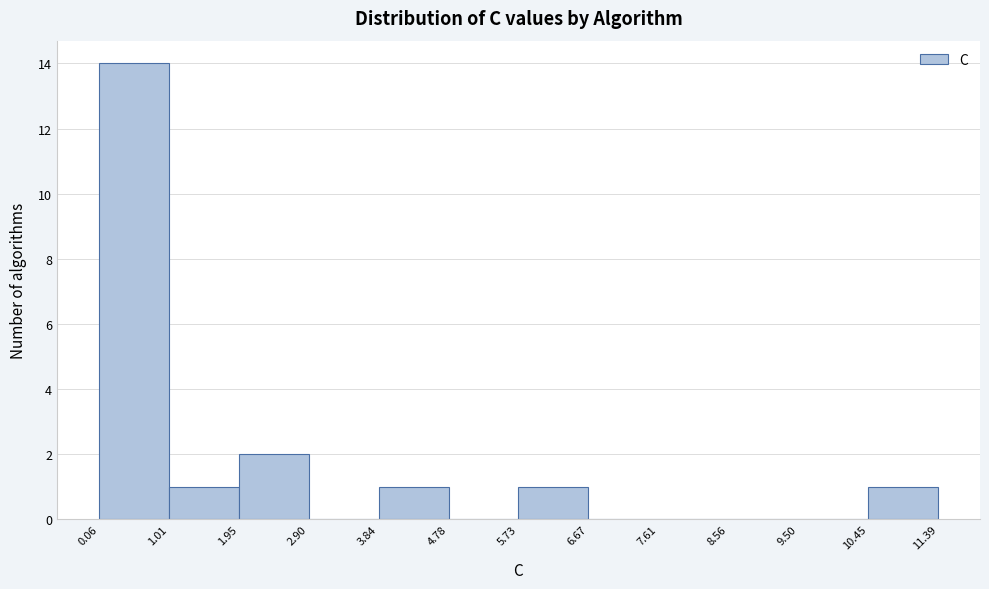

How tall is the bar that spans 5.73 to 6.67 on the x-axis? The values are not printed on the chart, so give them approximately, as read against the axis.

1